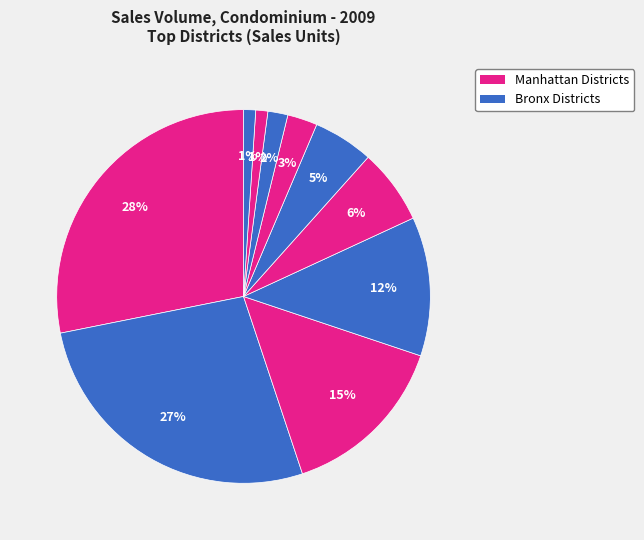

Is there any slice that represents more than half of the pie?

No